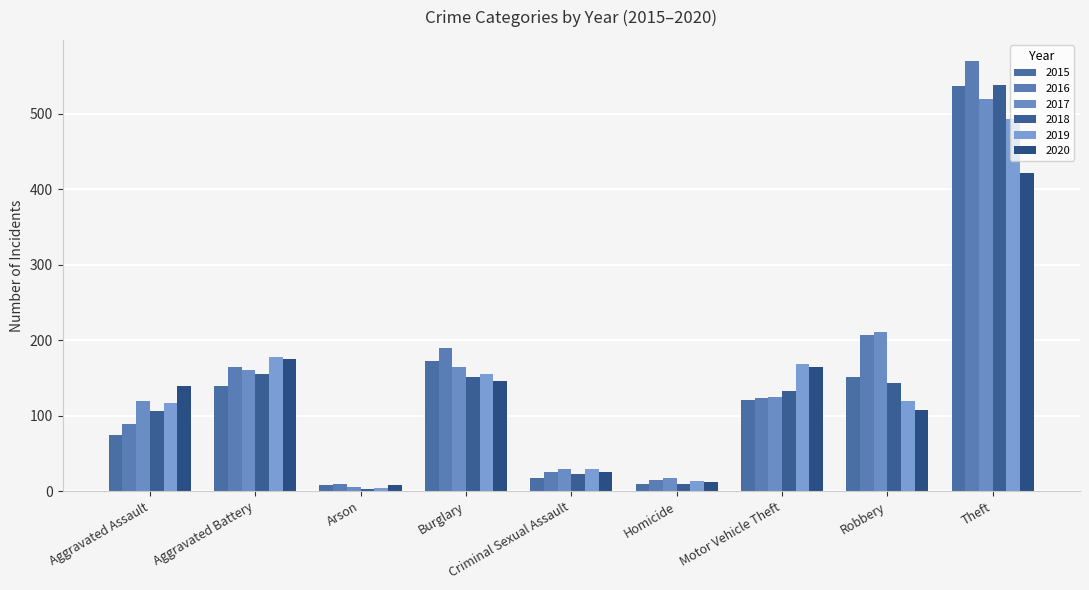

What is the maximum value shown in the chart?

569